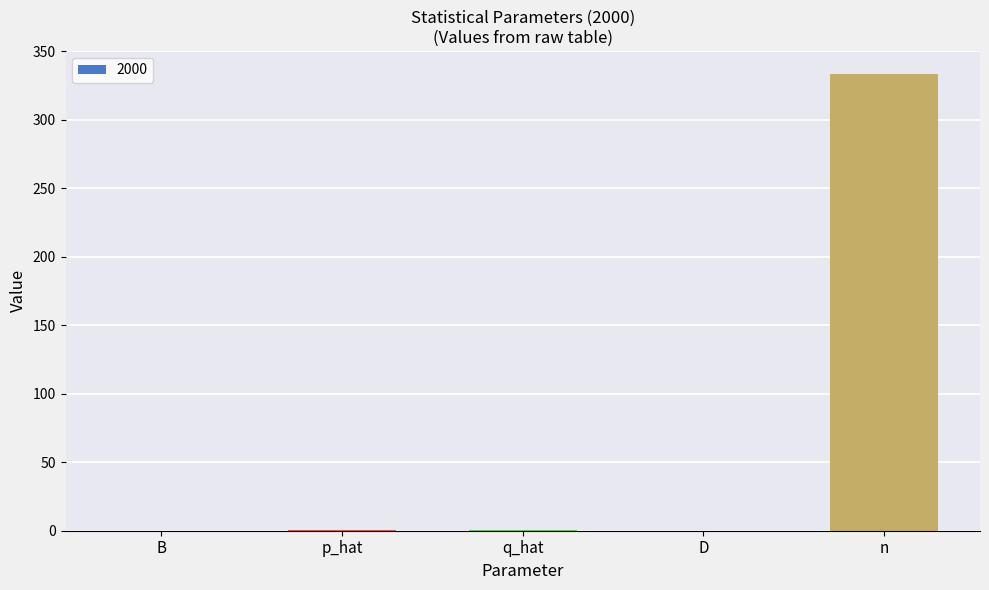

What is the sum of all values?

334.5